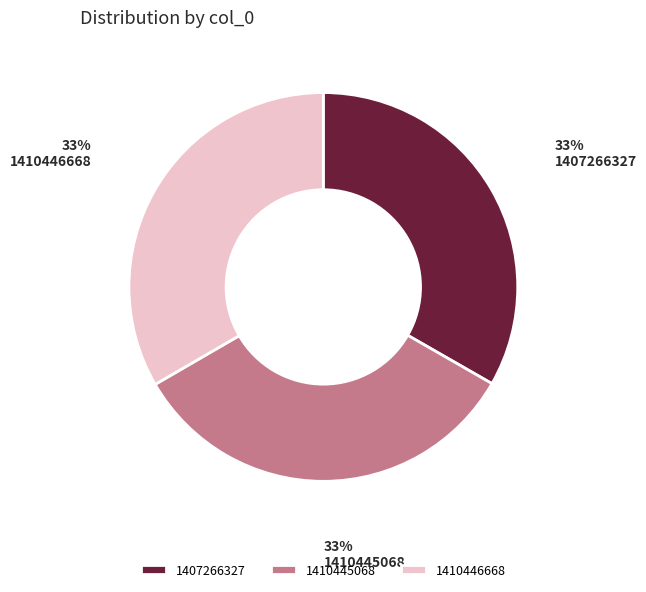

Is there a majority slice in this chart?

No